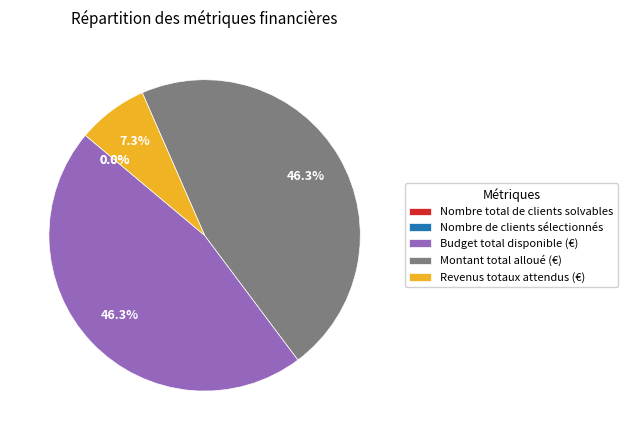

Is it true that Montant total alloué (€) is 46% of the pie?

True